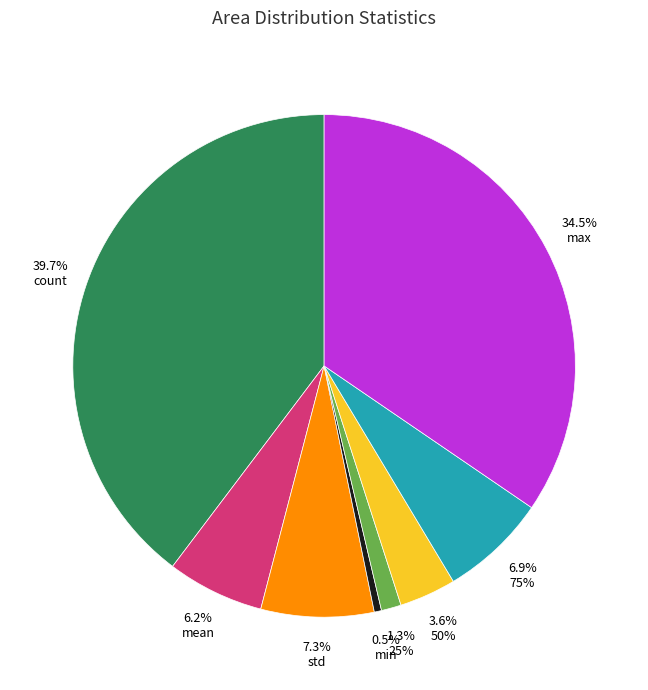

Does any single category account for the majority?

No